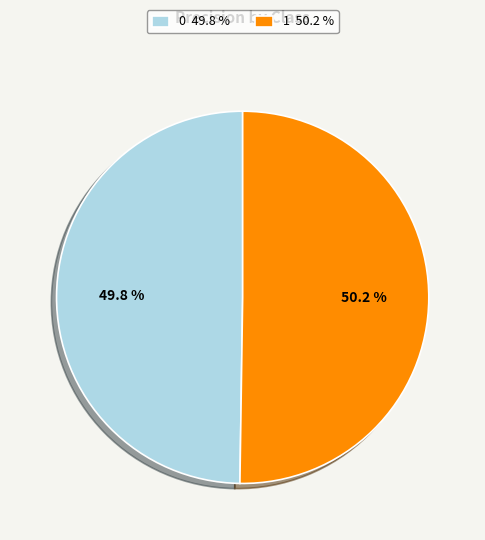

Is there any slice that represents more than half of the pie?

Yes